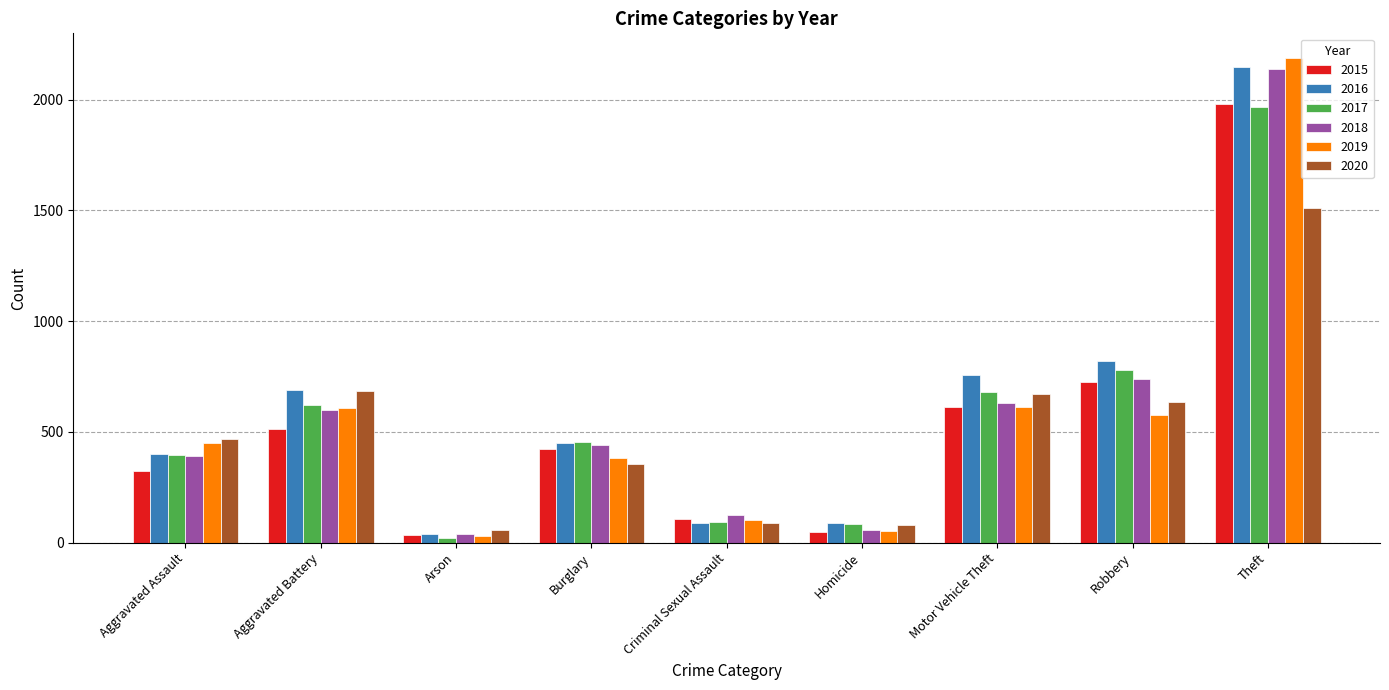

Which series has the largest total across all categories?

2016